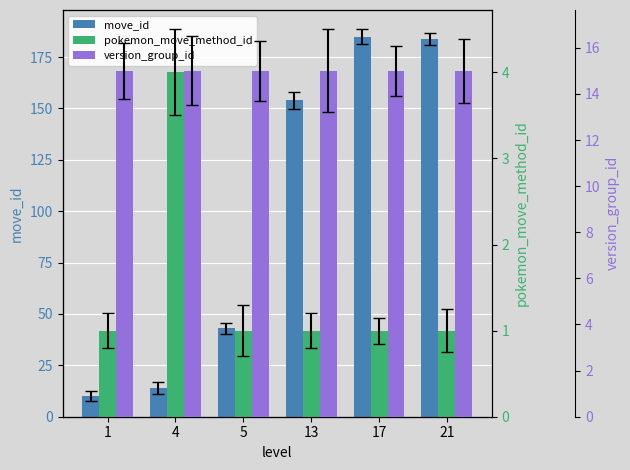

Does the chart contain stacked bars?

No